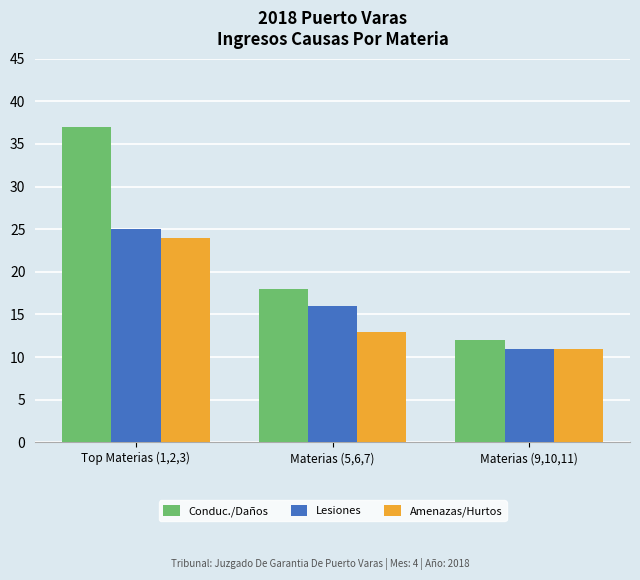

Rank the series by their maximum value, from highest to lowest.

Conduc./Daños, Lesiones, Amenazas/Hurtos